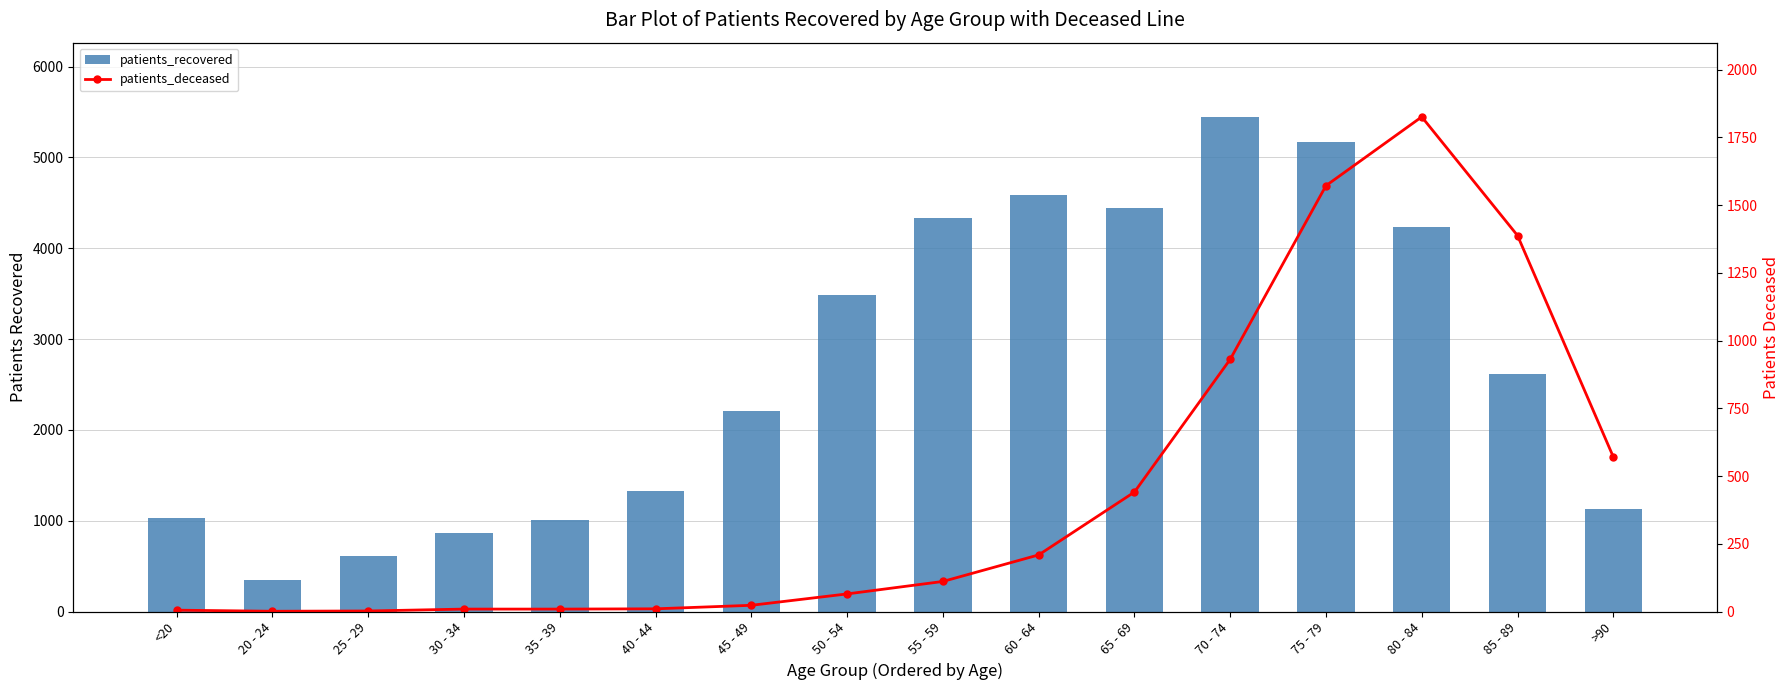

At how many categories does at least one series exceed 3457?

7